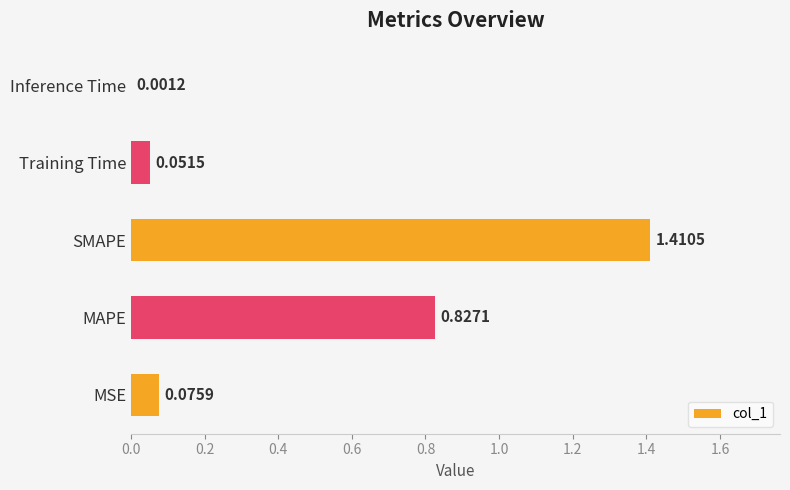

What is the average value?

0.5